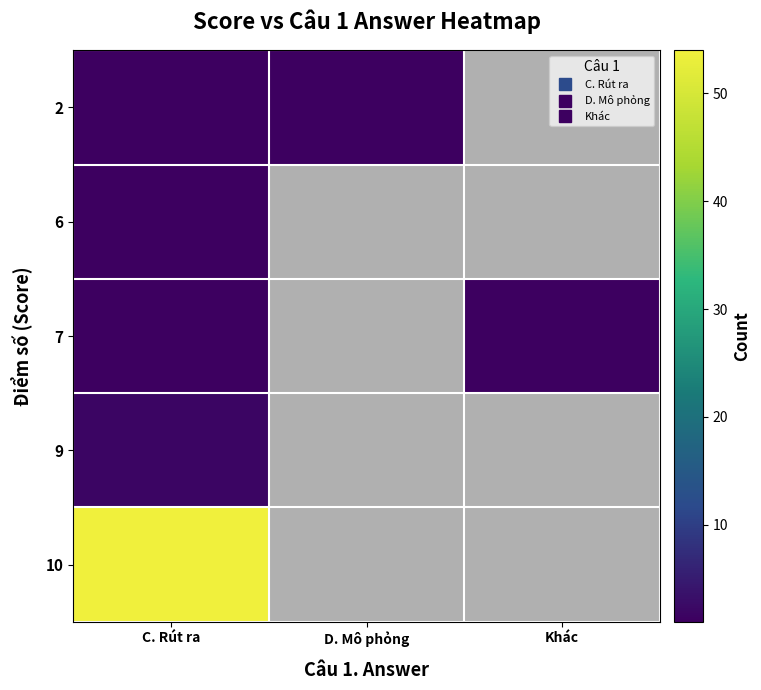

At which label does 9 reach its minimum?

C. Rút ra